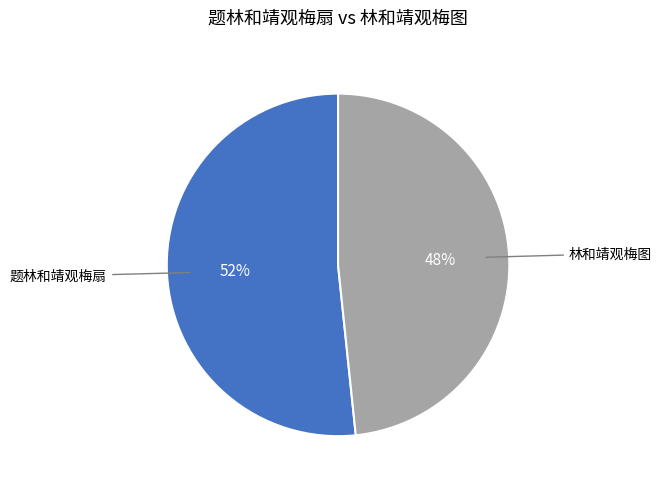

To the nearest percent, what is the average slice percentage?

50%